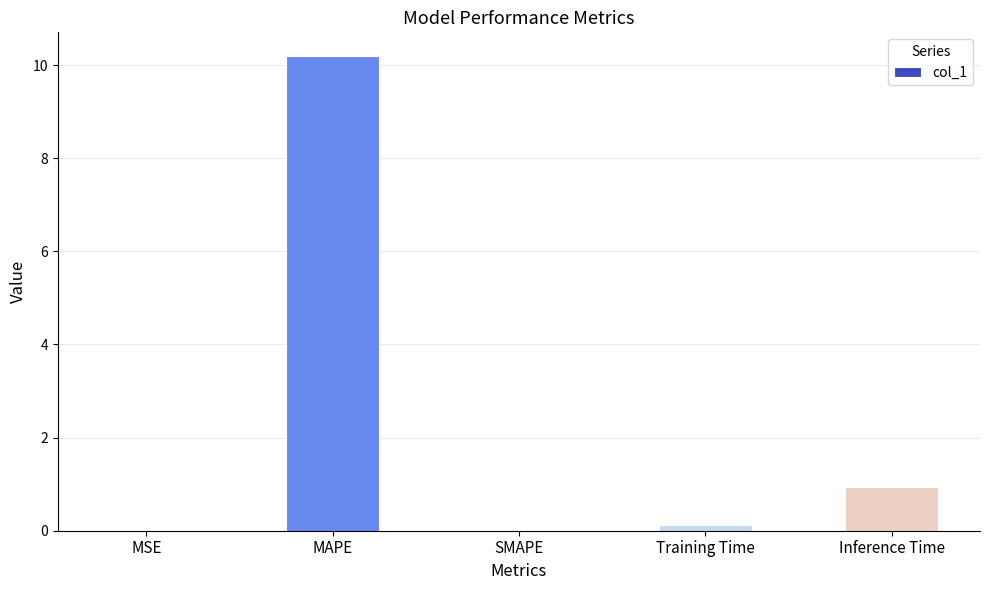

What is the average value?

2.2